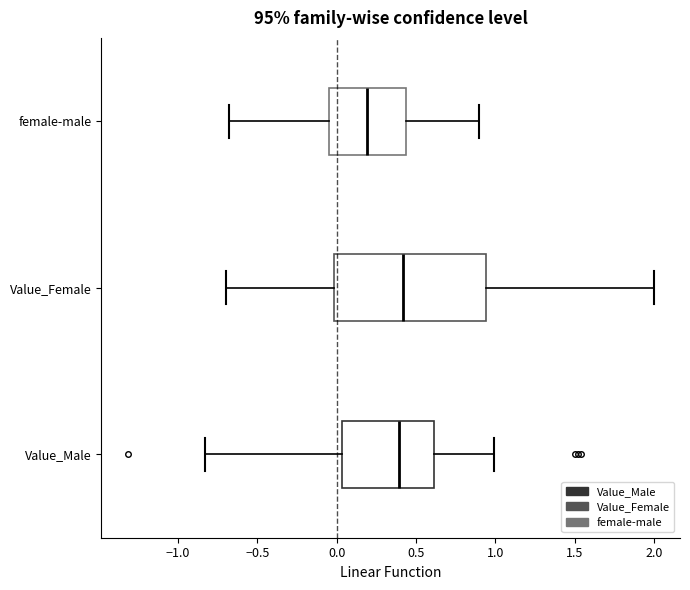

Reading bottom to top, read every box against the x-axis: the position of its median line, the range the box covers, and the ends of its whiskers. The values are not printed on the chart, so give them approximately, as read against the axis.

Value_Male: median 0.40, box 0.05 to 0.60, whiskers -0.85 to 1.00
Value_Female: median 0.40, box 0.00 to 0.95, whiskers -0.70 to 2.00
female-male: median 0.20, box -0.05 to 0.45, whiskers -0.70 to 0.90